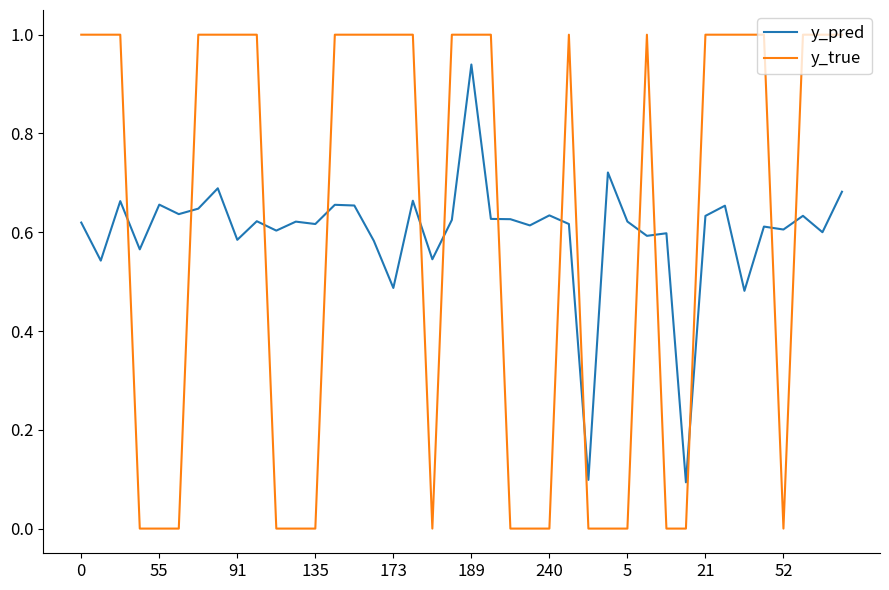

True or false: y_true and y_pred intersect in this chart.

True